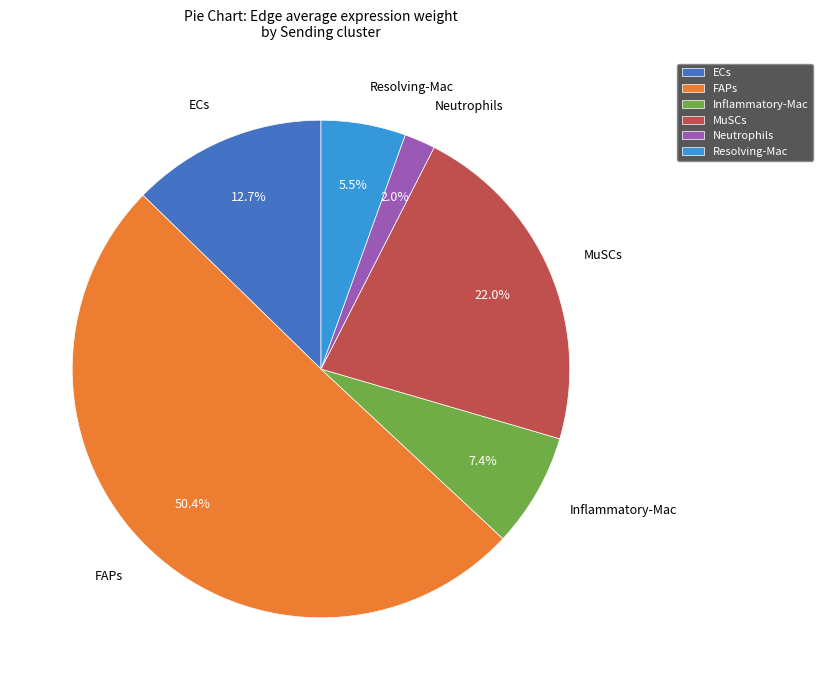

Between FAPs and Resolving-Mac, which is larger?

FAPs